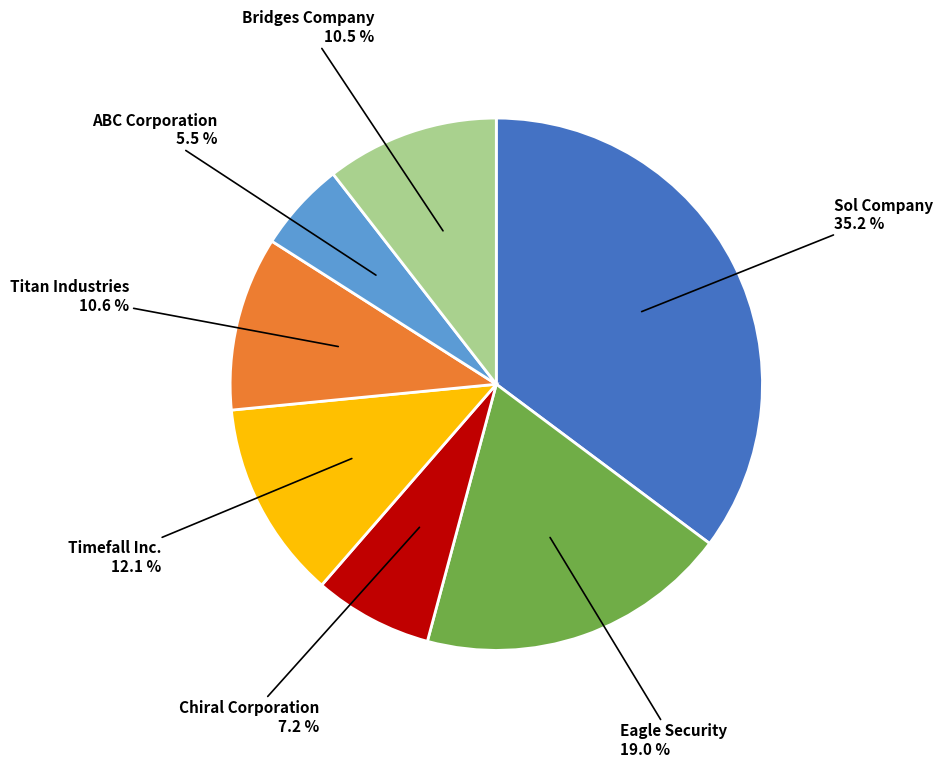

Approximately how many times larger is the value at Titan Industries compared to ABC Corporation?

1.9